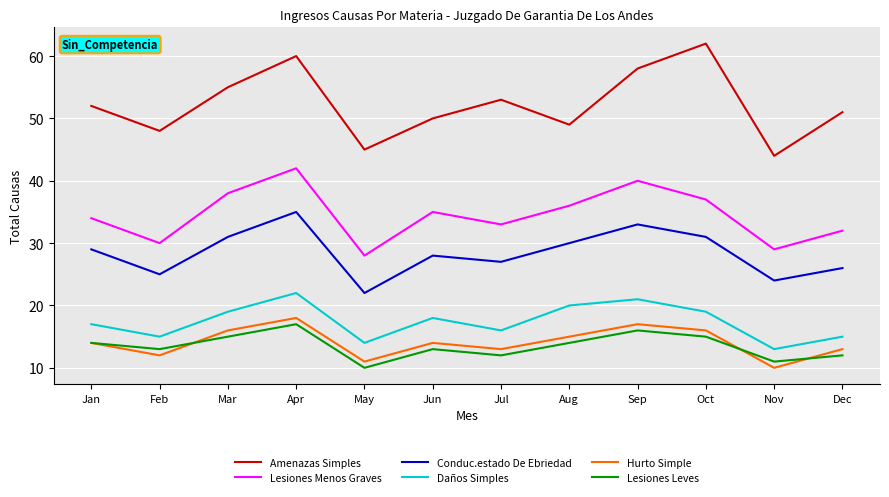

Reading left to right, transcribe all the data shown in this chart.

Amenazas Simples: Jan=52	Feb=48	Mar=55	Apr=60	May=45	Jun=50	Jul=53	Aug=49	Sep=58	Oct=62	Nov=44	Dec=51
Lesiones Menos Graves: Jan=34	Feb=30	Mar=38	Apr=42	May=28	Jun=35	Jul=33	Aug=36	Sep=40	Oct=37	Nov=29	Dec=32
Conduc.estado De Ebriedad: Jan=29	Feb=25	Mar=31	Apr=35	May=22	Jun=28	Jul=27	Aug=30	Sep=33	Oct=31	Nov=24	Dec=26
Daños Simples: Jan=17	Feb=15	Mar=19	Apr=22	May=14	Jun=18	Jul=16	Aug=20	Sep=21	Oct=19	Nov=13	Dec=15
Hurto Simple: Jan=14	Feb=12	Mar=16	Apr=18	May=11	Jun=14	Jul=13	Aug=15	Sep=17	Oct=16	Nov=10	Dec=13
Lesiones Leves: Jan=14	Feb=13	Mar=15	Apr=17	May=10	Jun=13	Jul=12	Aug=14	Sep=16	Oct=15	Nov=11	Dec=12